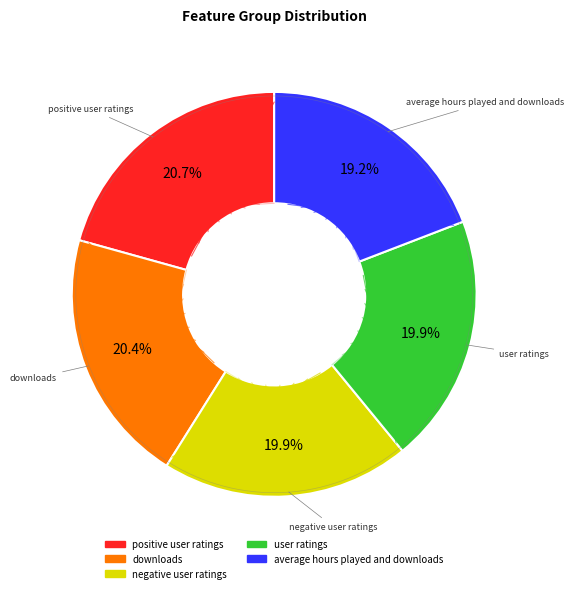

True or false: negative user ratings accounts for 10% of the total.

False